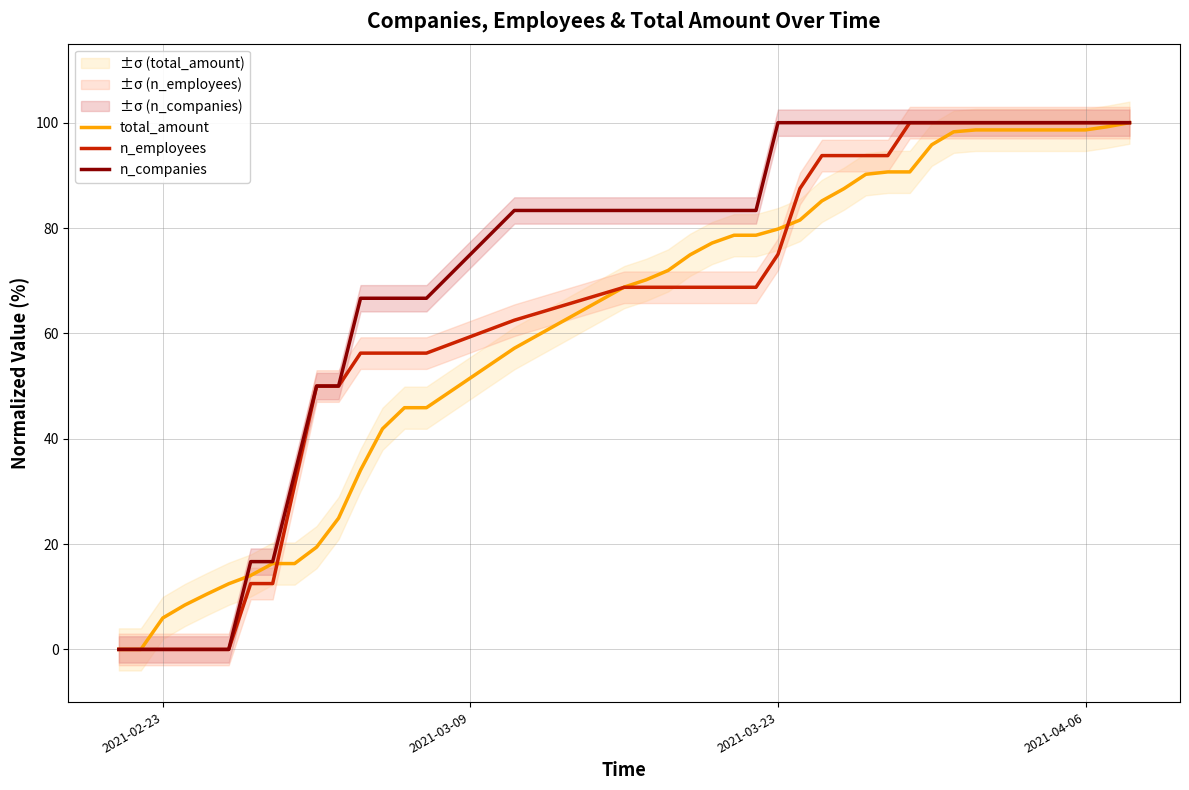

Does the chart display data point markers on the line(s)?

No